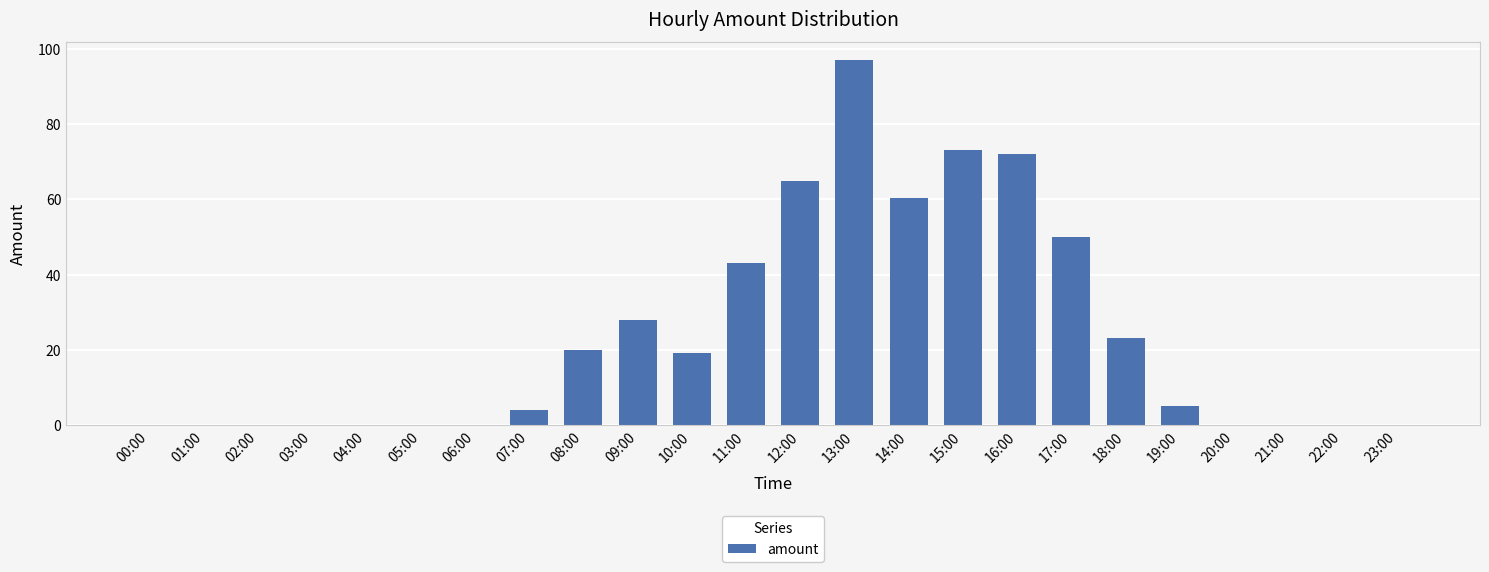

Reading left to right, transcribe all the data shown in this chart.

0.0	0.0	0.0	0.0	0.0	0.0	0.0	4.0	20.0	28.0	19.0	43.0	64.9	97.0	60.3	73.1	72.0	50.0	23.0	5.0	0.0	0.0	0.0	0.0